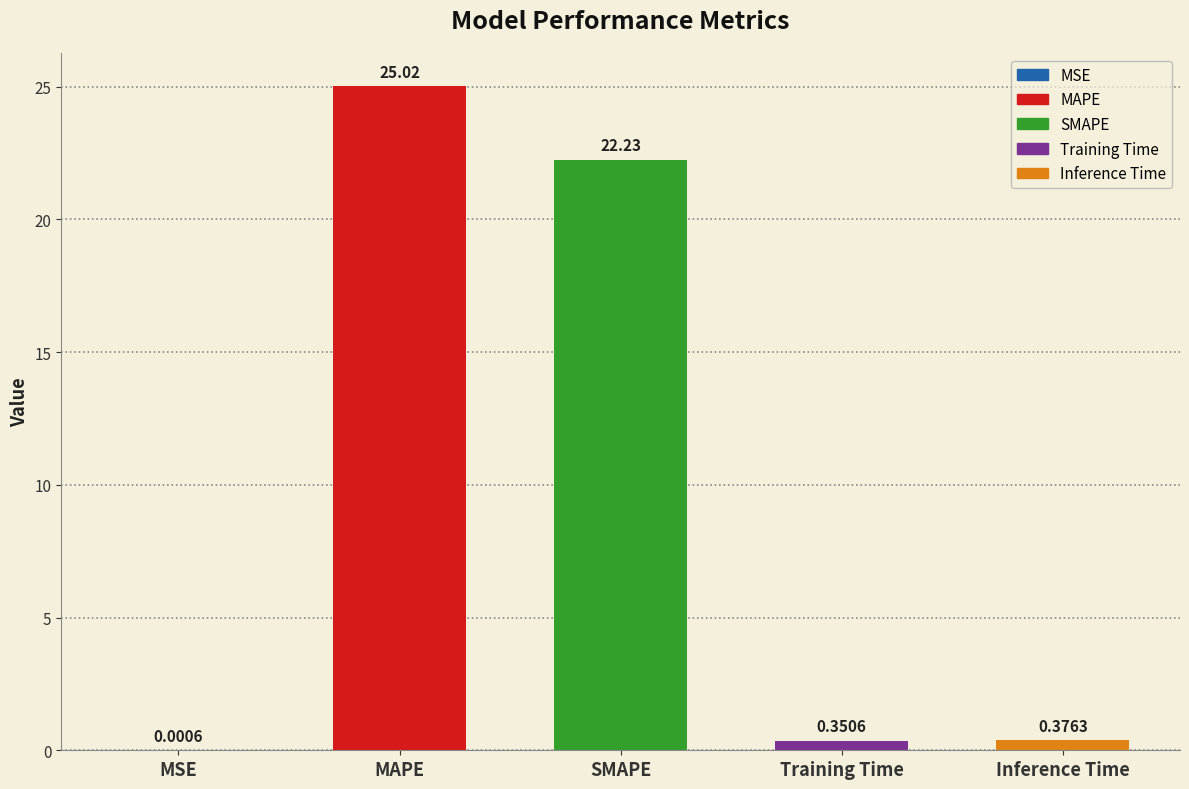

Are the bars horizontal?

No